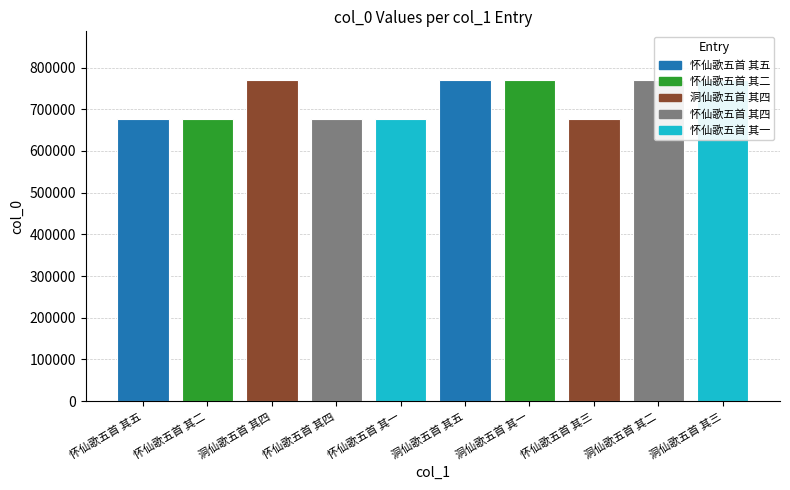

How many distinct data groups are displayed?

1